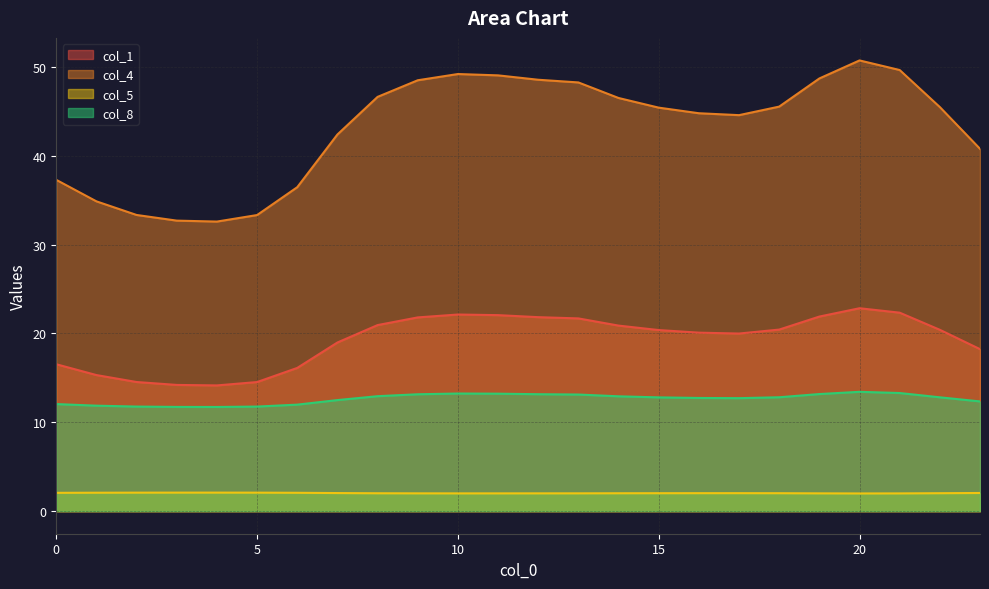

True or false: col_8 and col_5 cross at least once.

False